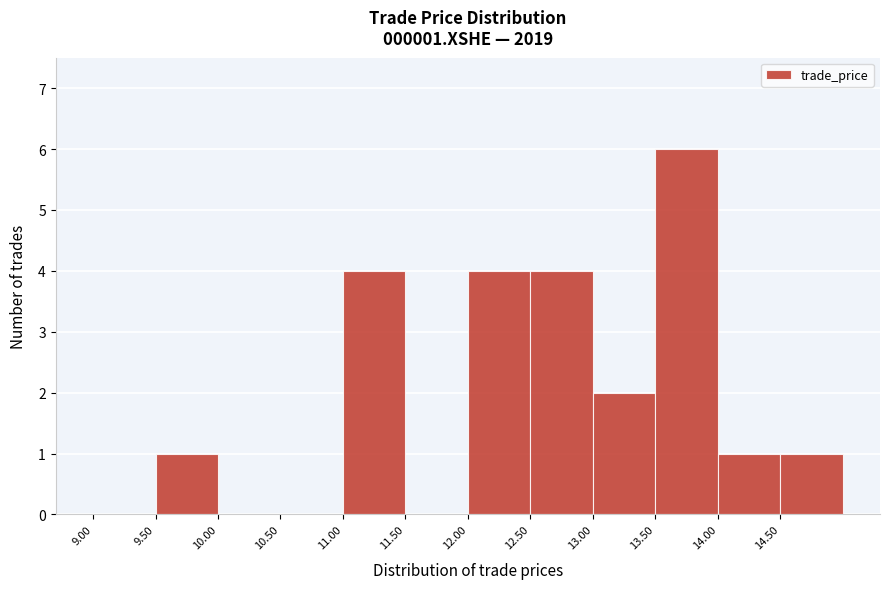

Which range on the x-axis has the tallest bar?

13.5 to 14.0